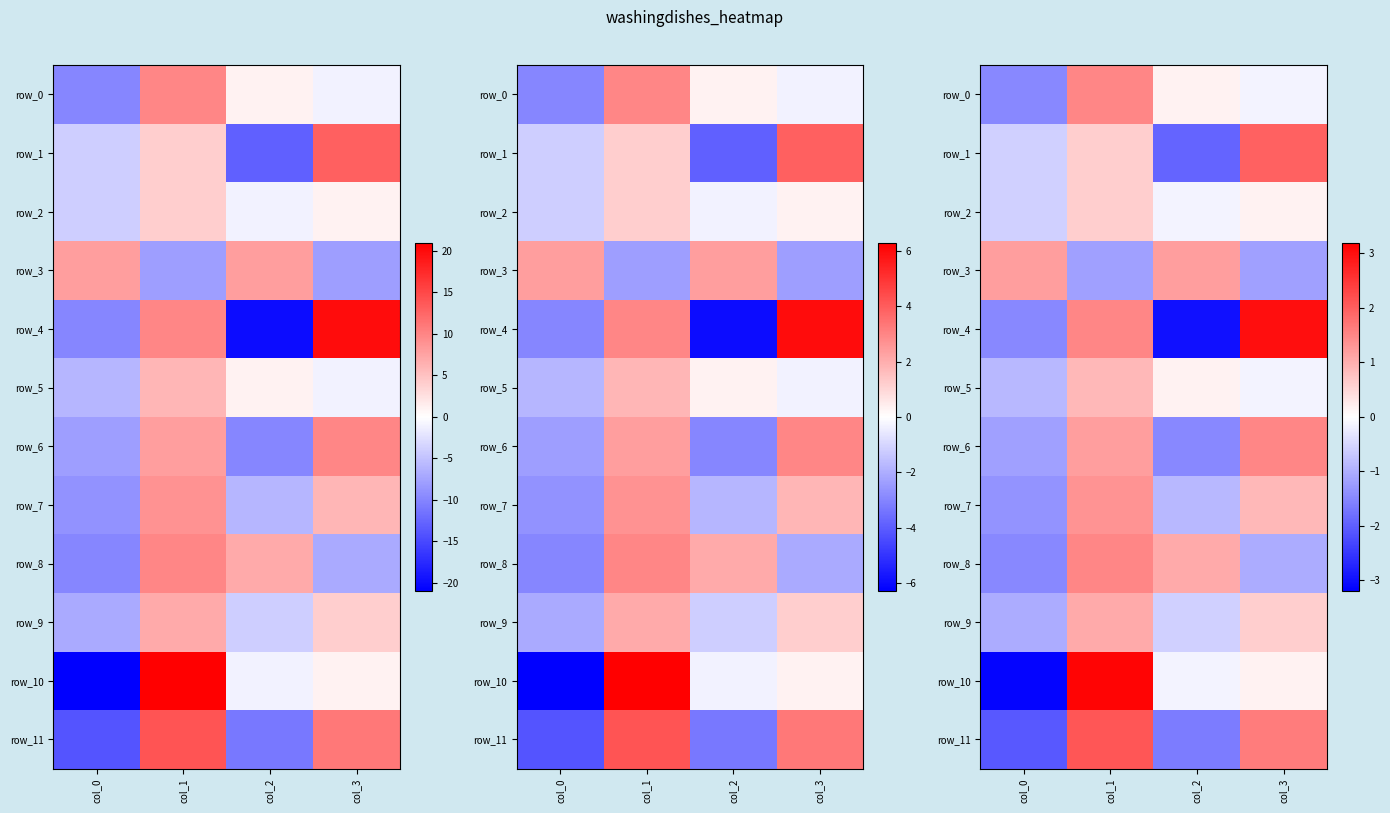

How many series are shown in this chart?

12